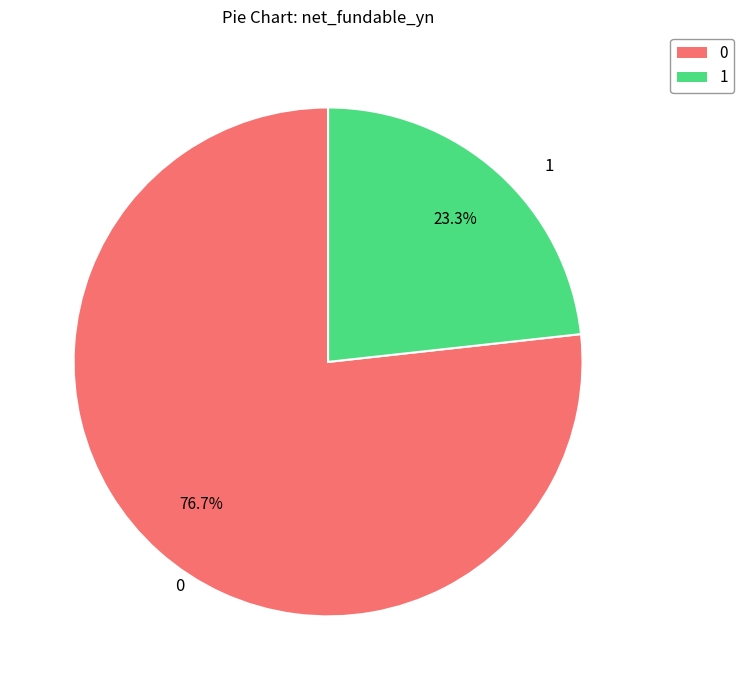

Is 1 the majority of the pie?

No